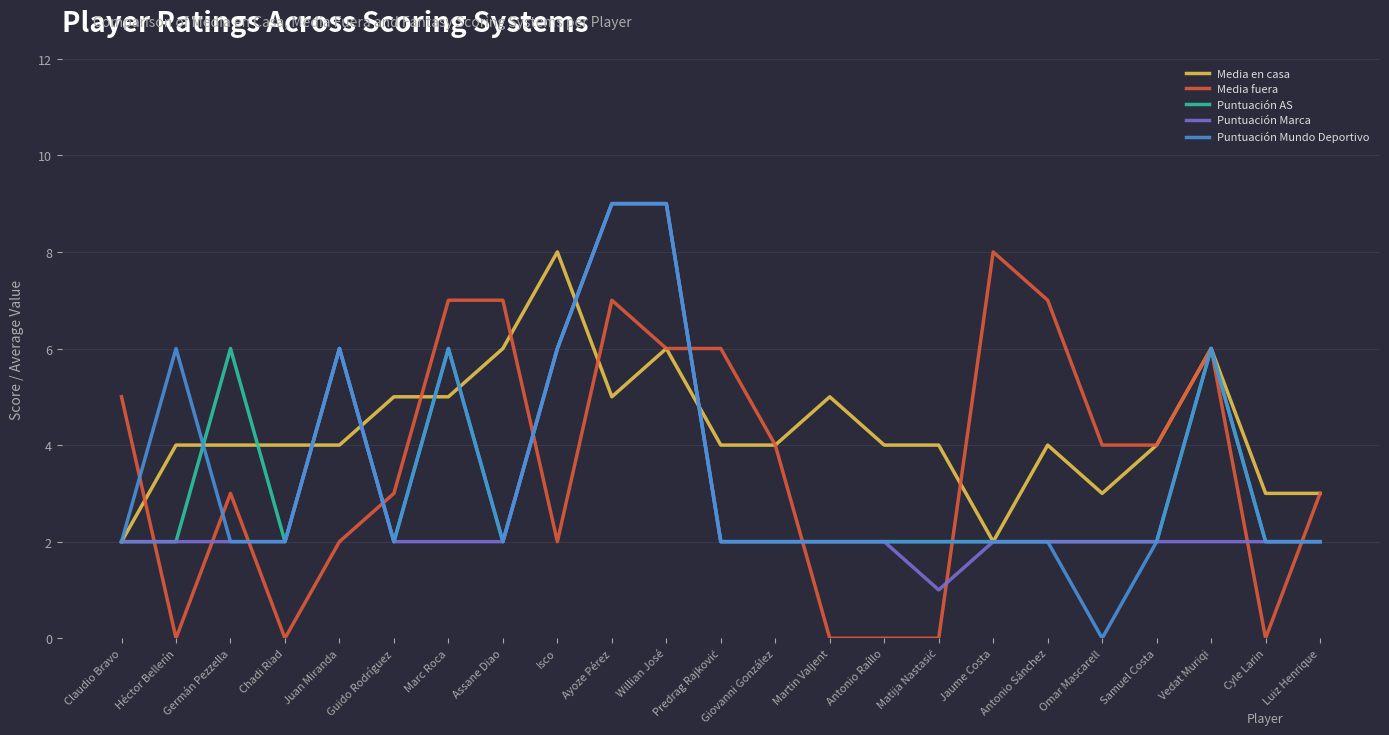

What position from the left is Héctor Bellerín?

2